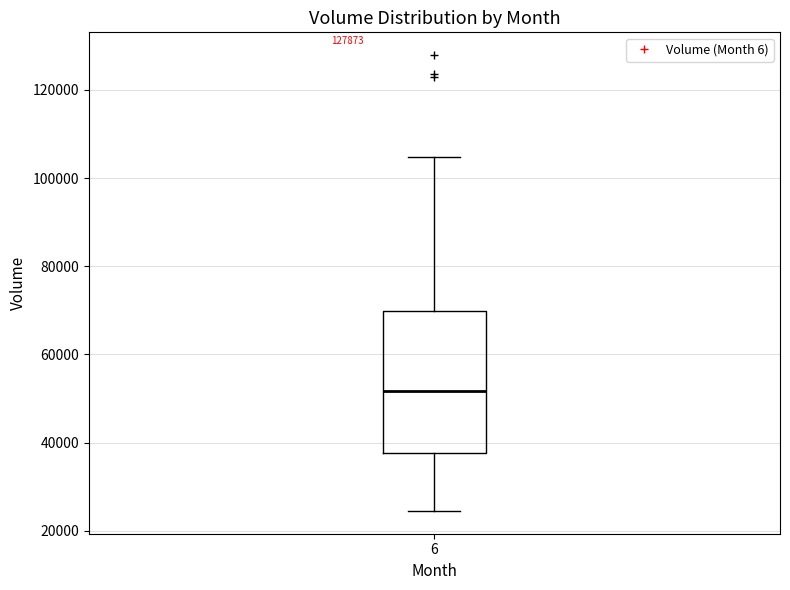

Read this box plot against the y-axis: the position of the median line, the range covered by the box, and the ends of both whiskers. The values are not printed on the chart, so give them approximately, as read against the axis.

median 52000, box 38000 to 70000, whiskers 24000 to 104000